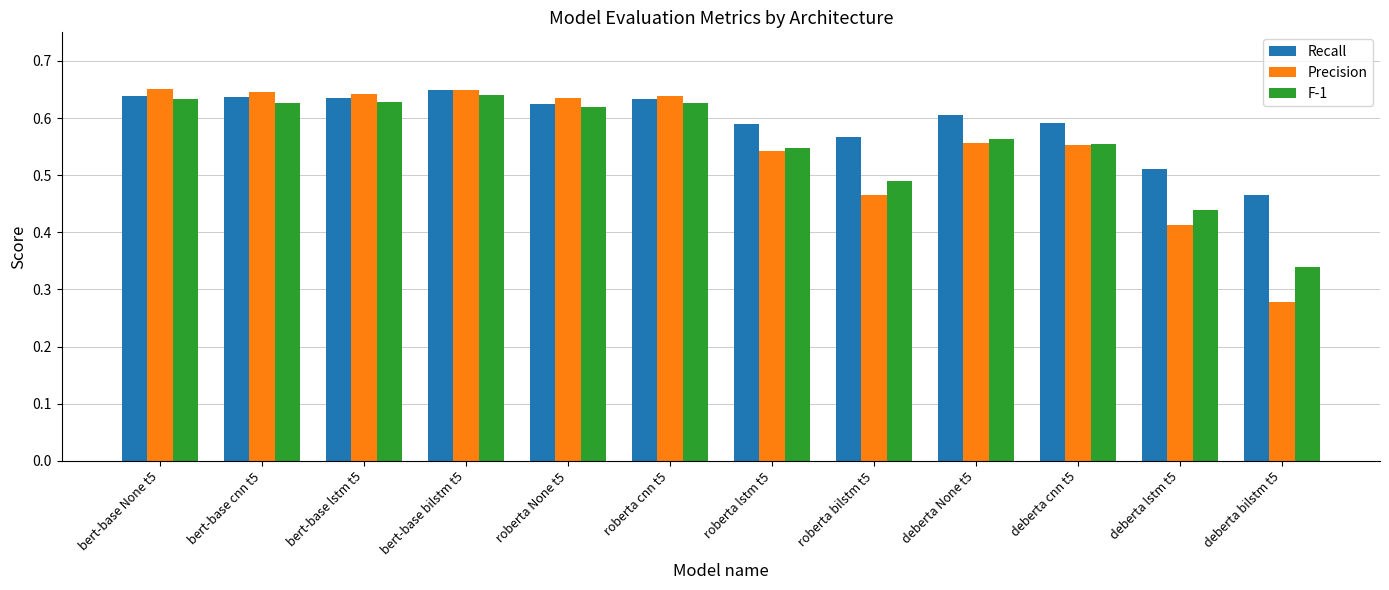

The value of F-1 at deberta cnn t5 is 0.8. True or false?

False